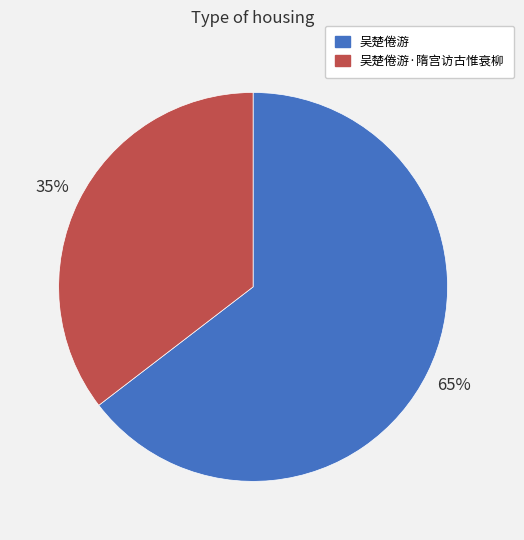

Does 吴楚倦游 represent more than half of the total?

Yes